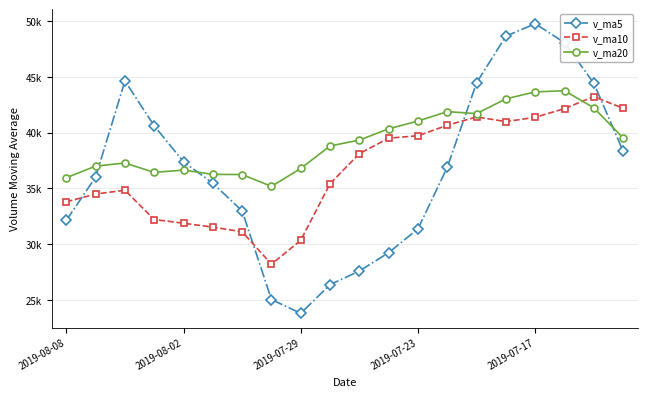

What is the lowest value of the v_ma5 series?

23801.1